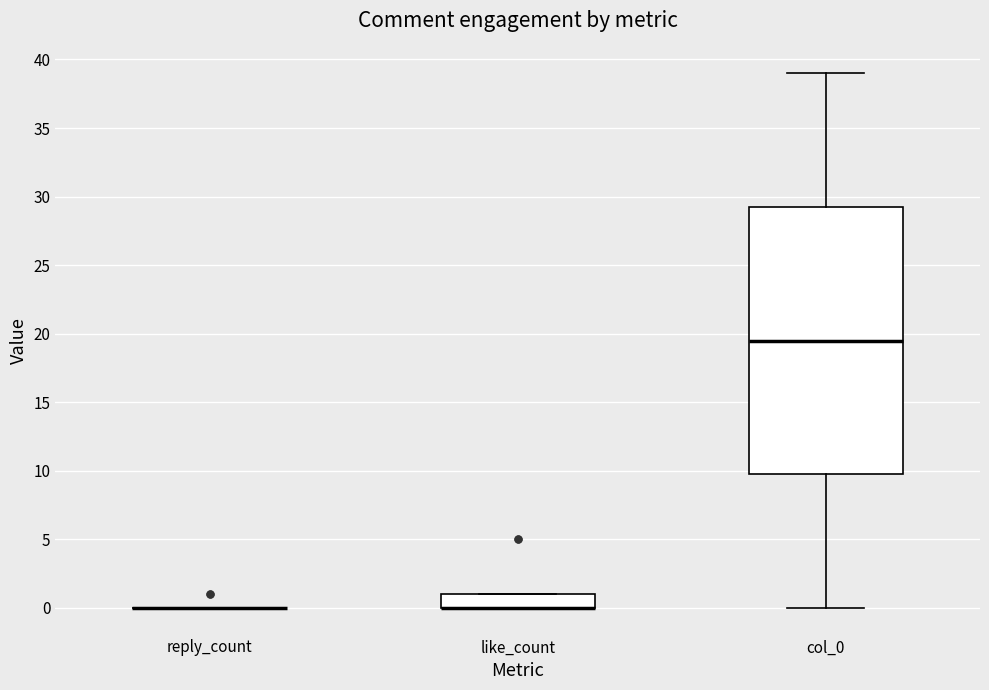

Which box is the tallest, from its lower edge to its upper edge?

col_0